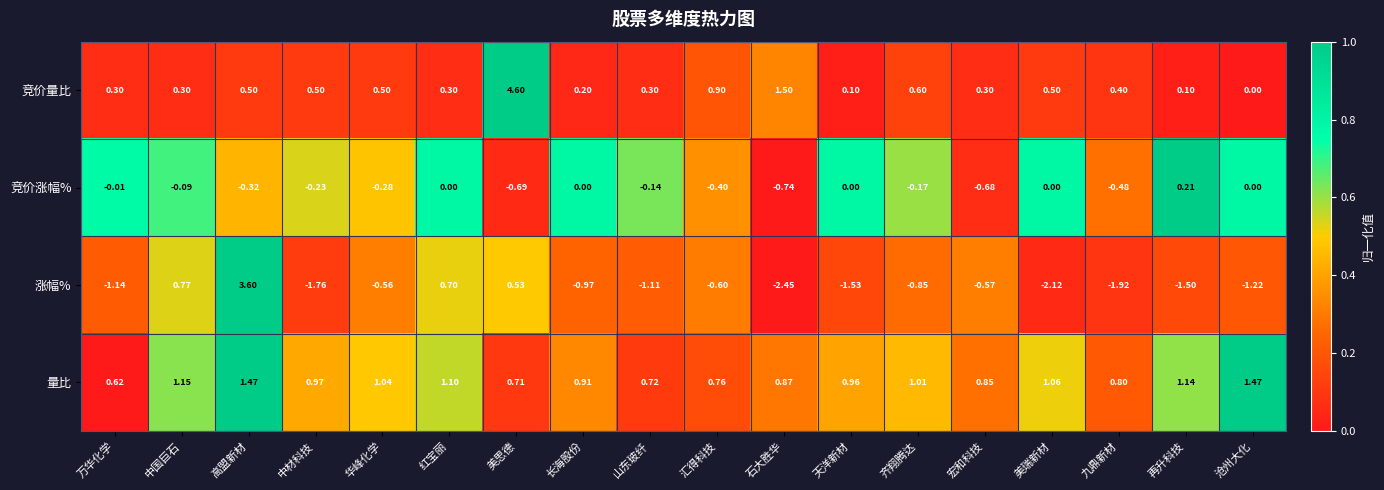

What is the greatest value displayed?

4.6